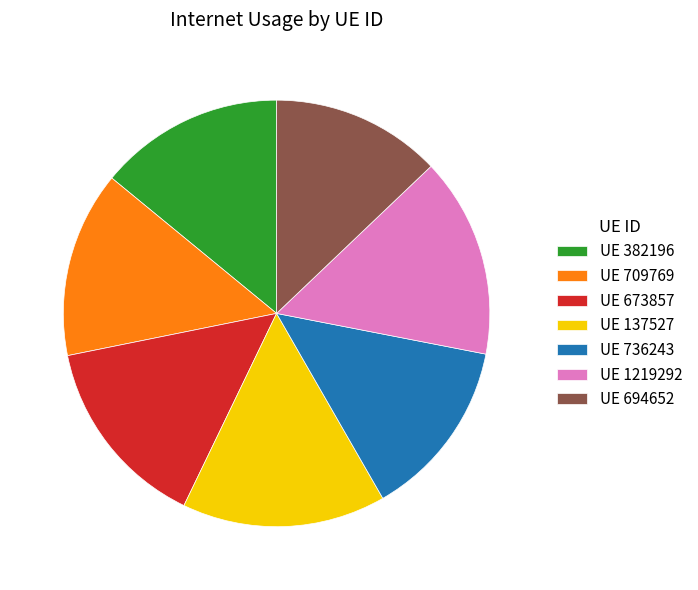

Which slice is the smallest?

UE 694652